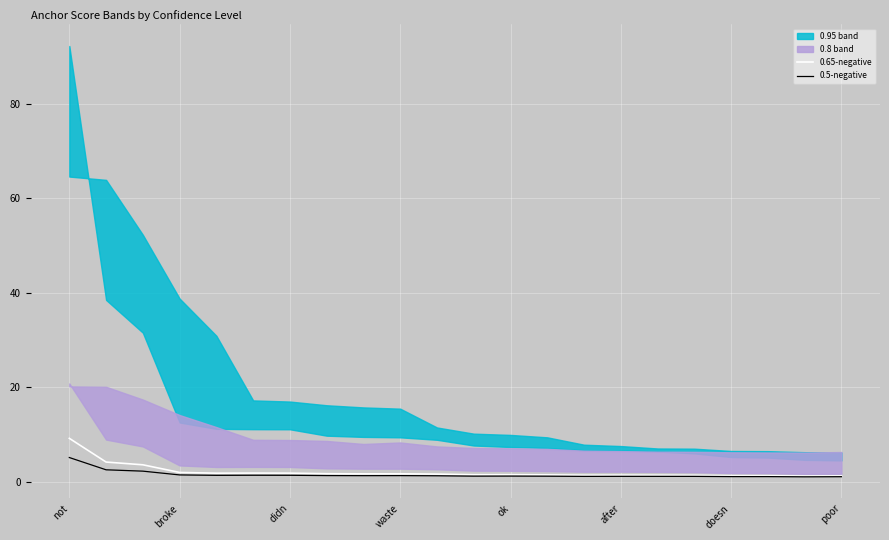

Read the 0.65-negative value at 16.

1.4